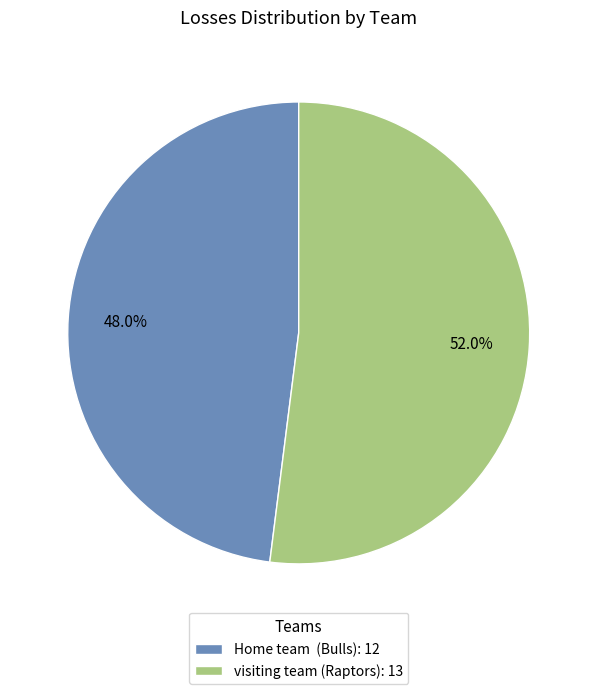

Does any single category account for the majority?

Yes